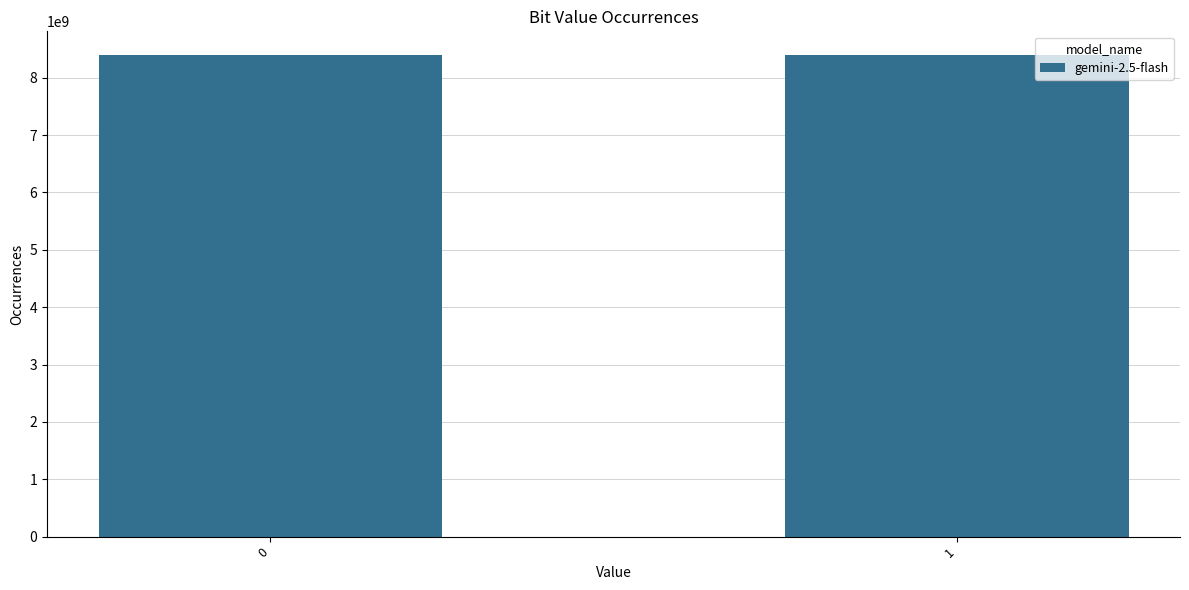

The value at 1 is 8388107336. True or false?

True